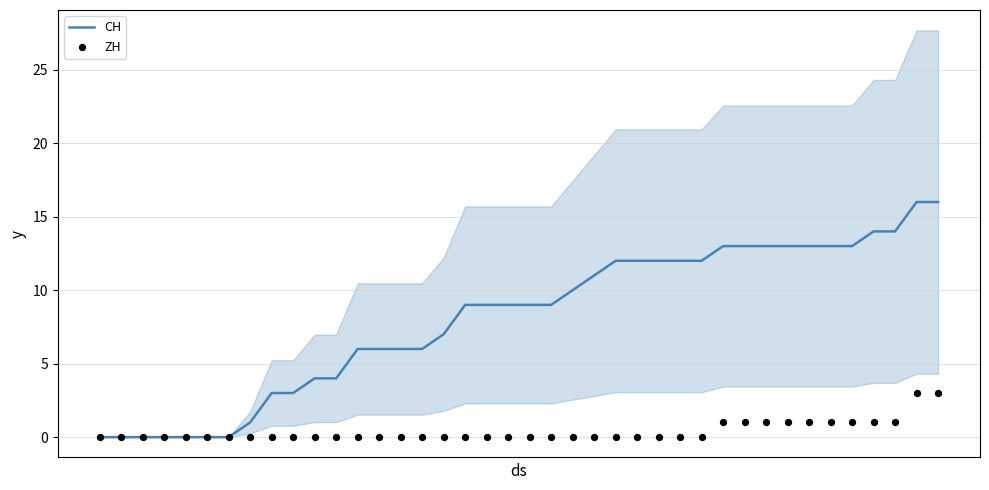

Which series has the largest total across all categories?

CH